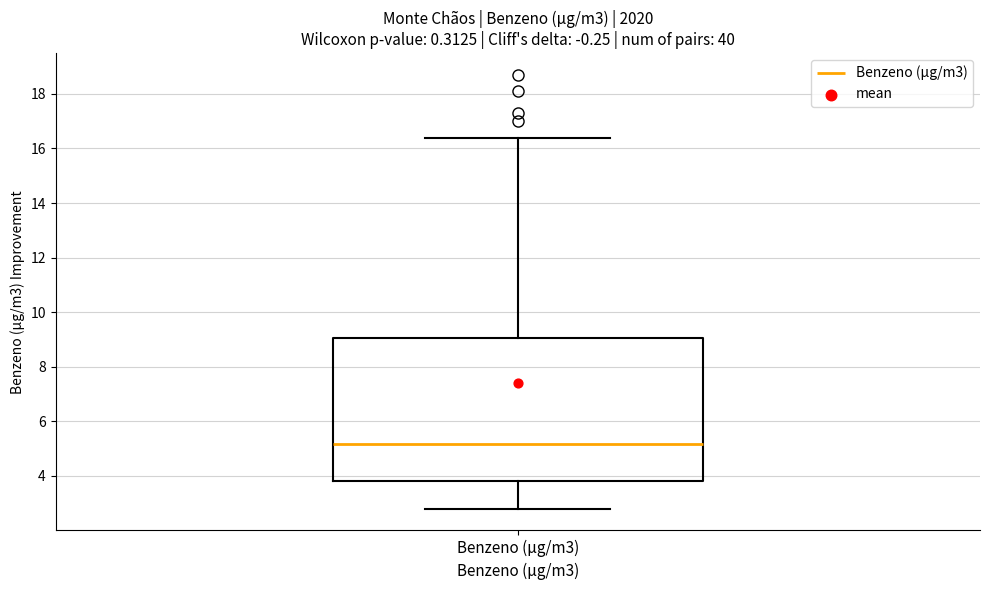

Where does the lower whisker of the box for Benzeno (µg/m3) end on the y-axis? The values are not printed on the chart, so give them approximately, as read against the axis.

2.8